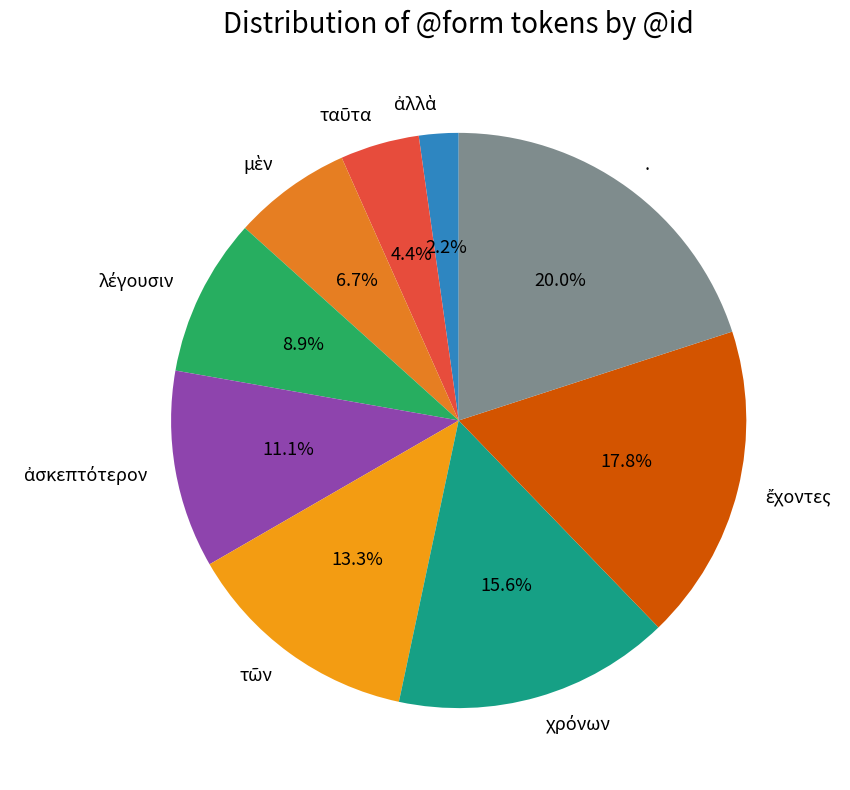

Is there any slice that represents more than half of the pie?

No